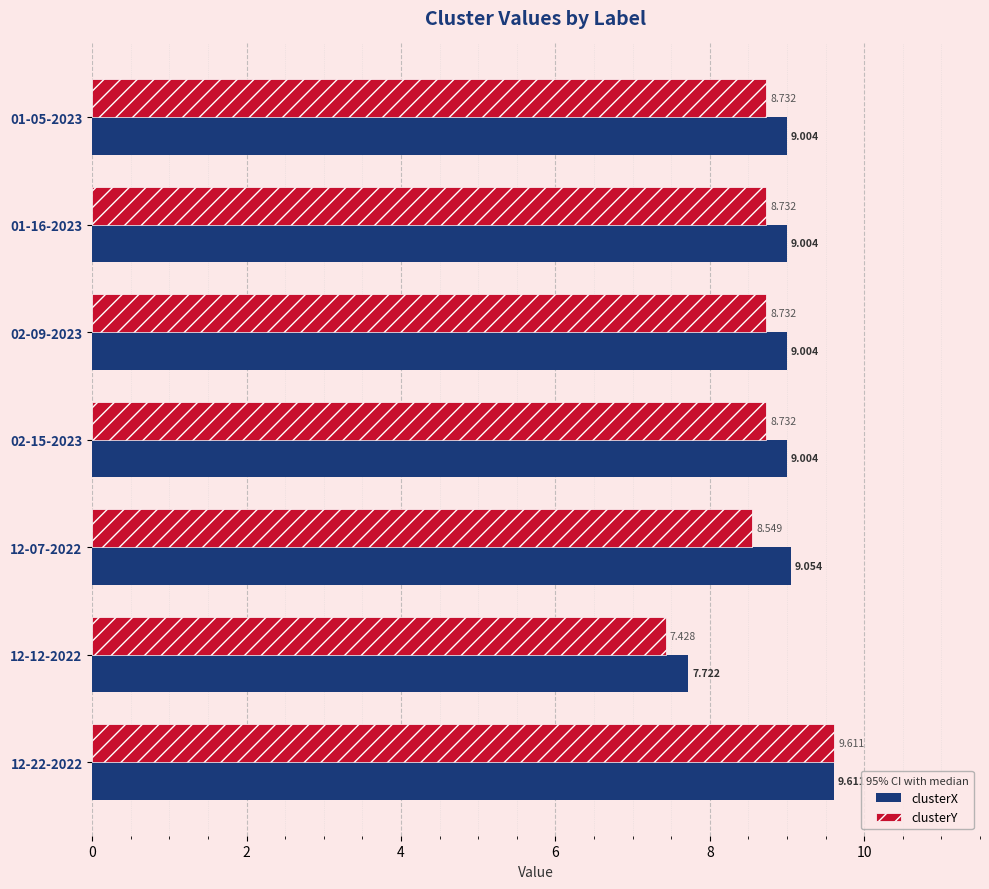

Count the number of categories in the chart.

7